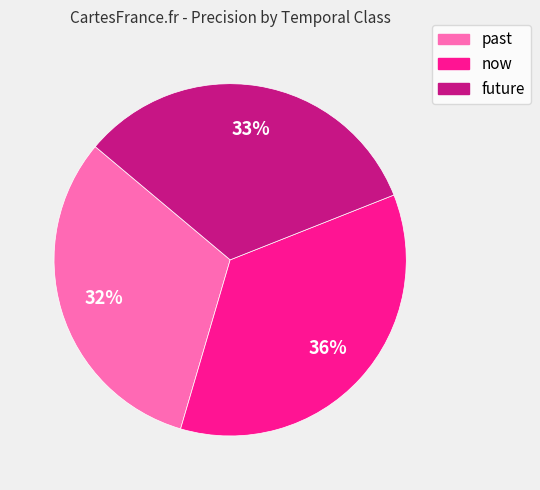

The past slice represents 41% of the pie. True or false?

False